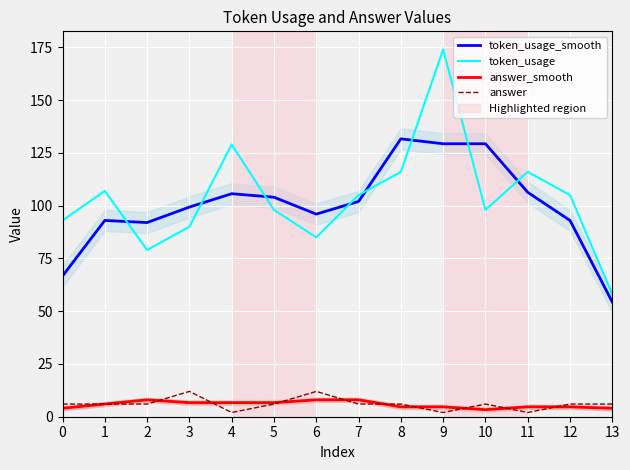

List the labels in order of token_usage_smooth value, largest first.

8, 9, 10, 11, 4, 5, 7, 3, 6, 1, 12, 2, 0, 13